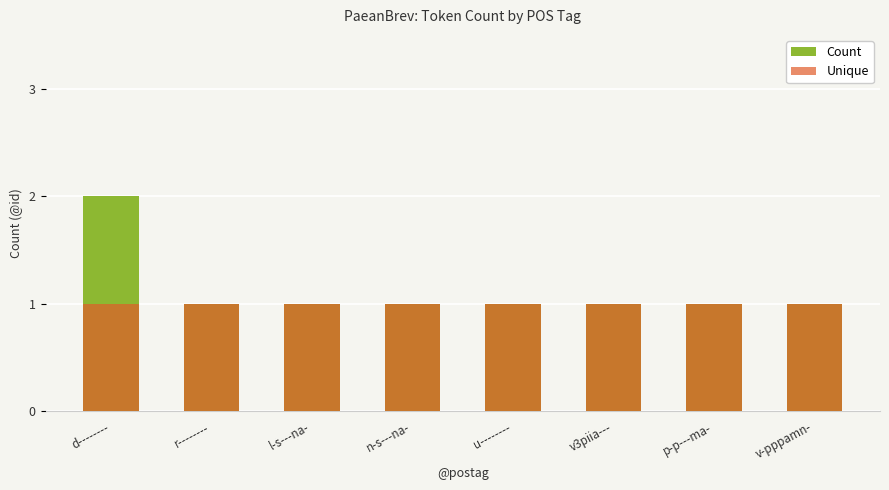

What are all the series names shown in the legend?

Count, Unique